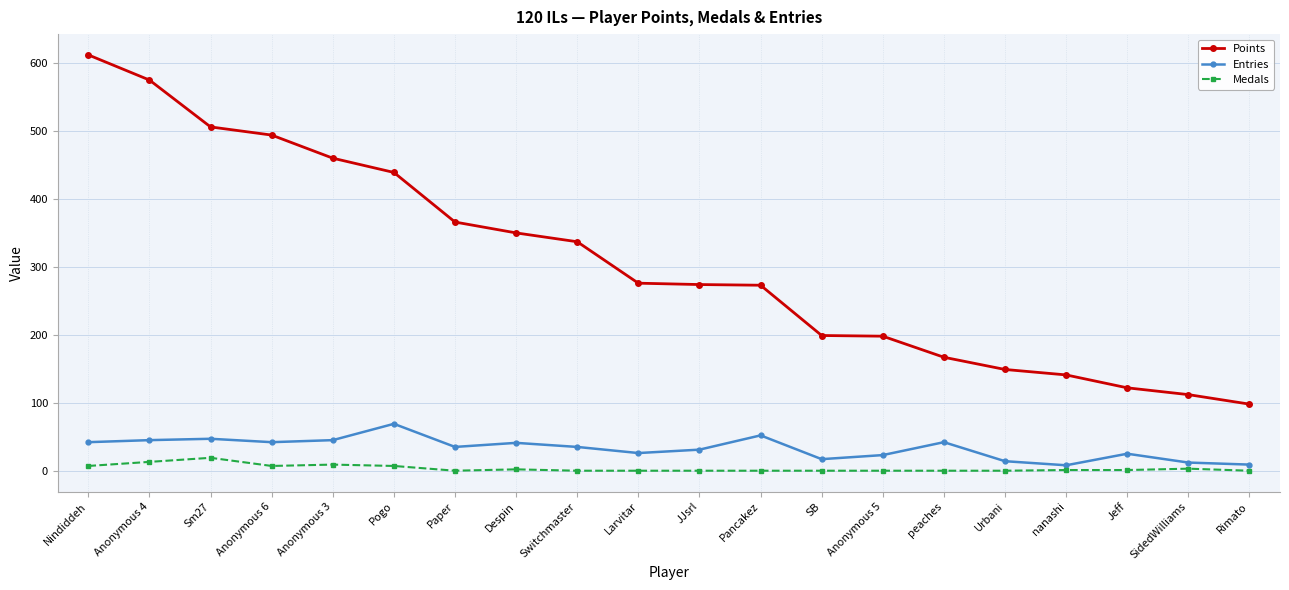

What is the spread (max minus min) of values at Urbani?

149